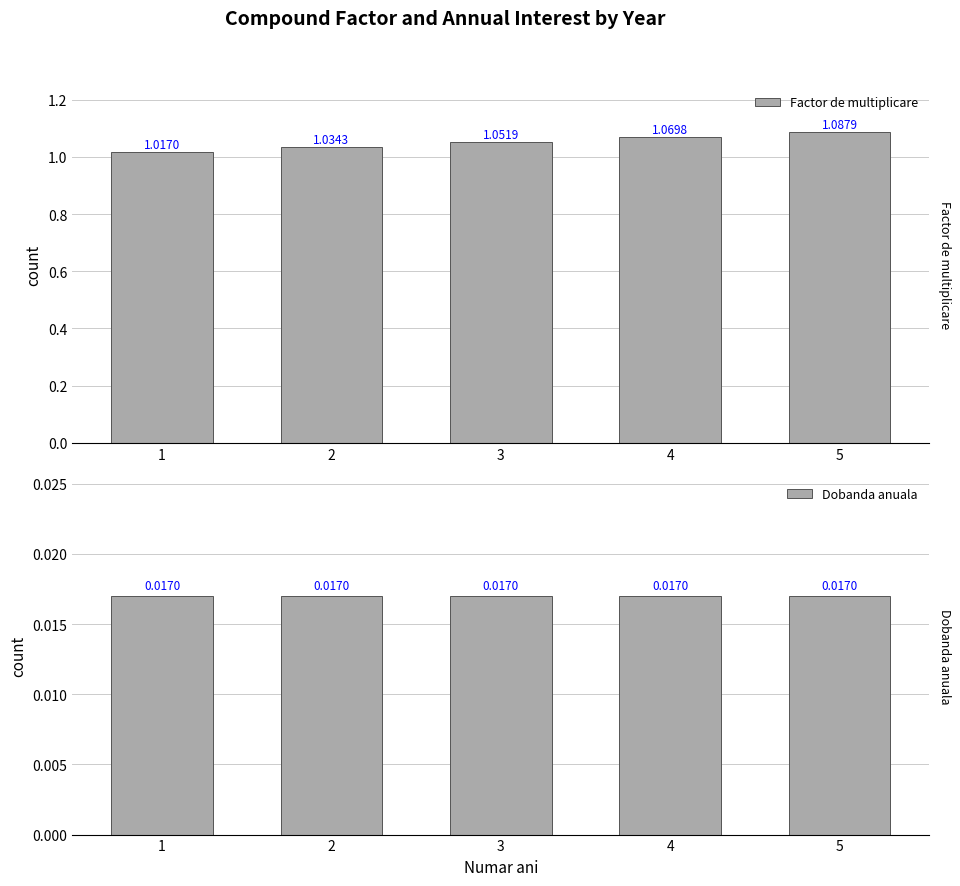

What is the difference between the highest and lowest values at 1?

1.0